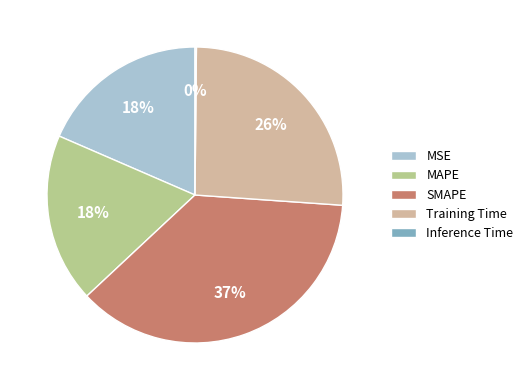

Is there any slice that represents more than half of the pie?

No